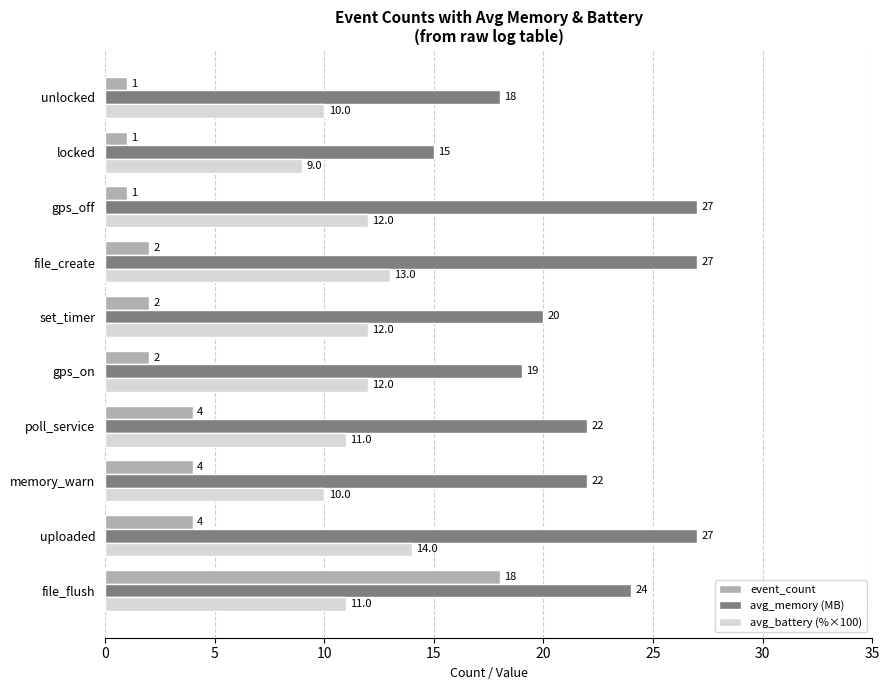

The avg_memory (MB) series shows 40 at uploaded. True or false?

False